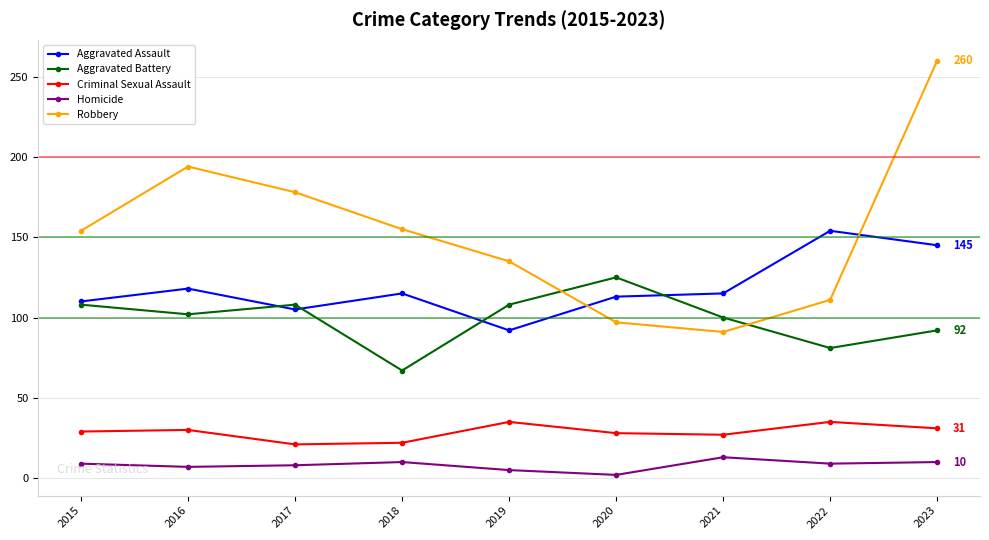

At which category does the chart reach its peak across all series?

2023